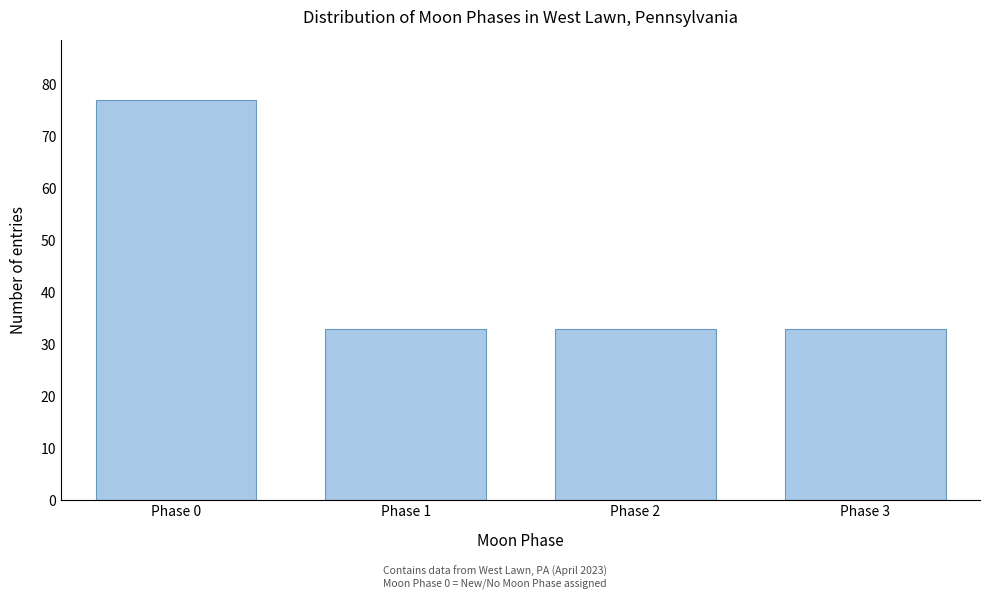

Reading left to right, list all the values displayed in this chart.

77	33	33	33